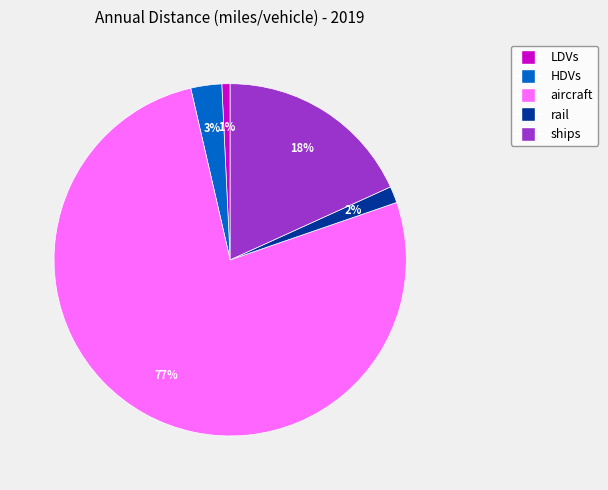

Rank the categories by value from highest to lowest.

aircraft, ships, HDVs, rail, LDVs